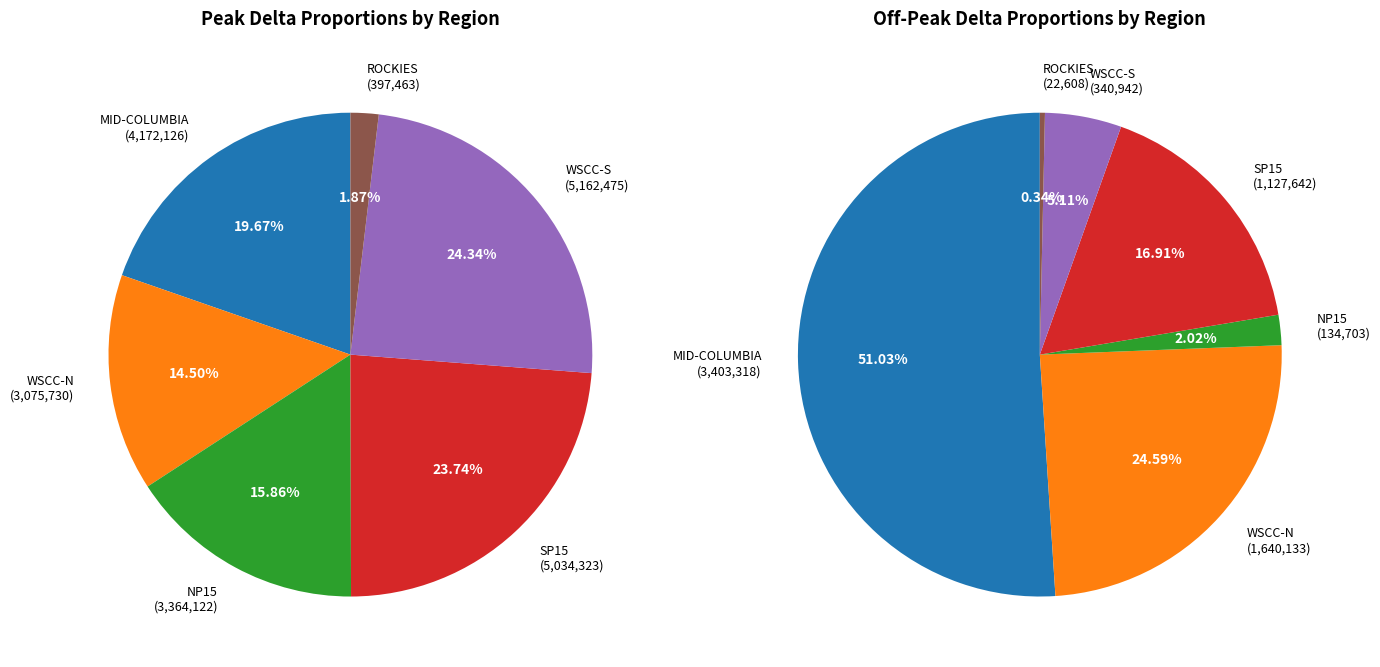

Count the number of slices in the pie.

6